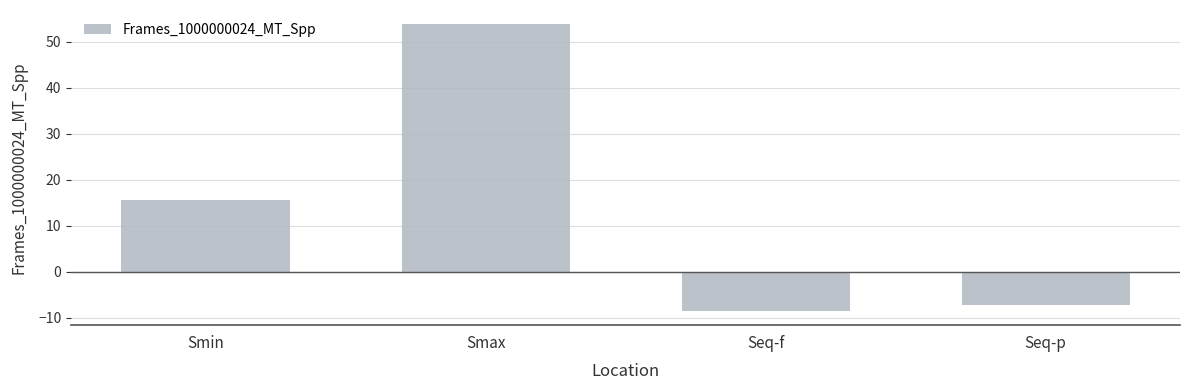

Is it true that the value at Seq-p is -7.2?

True